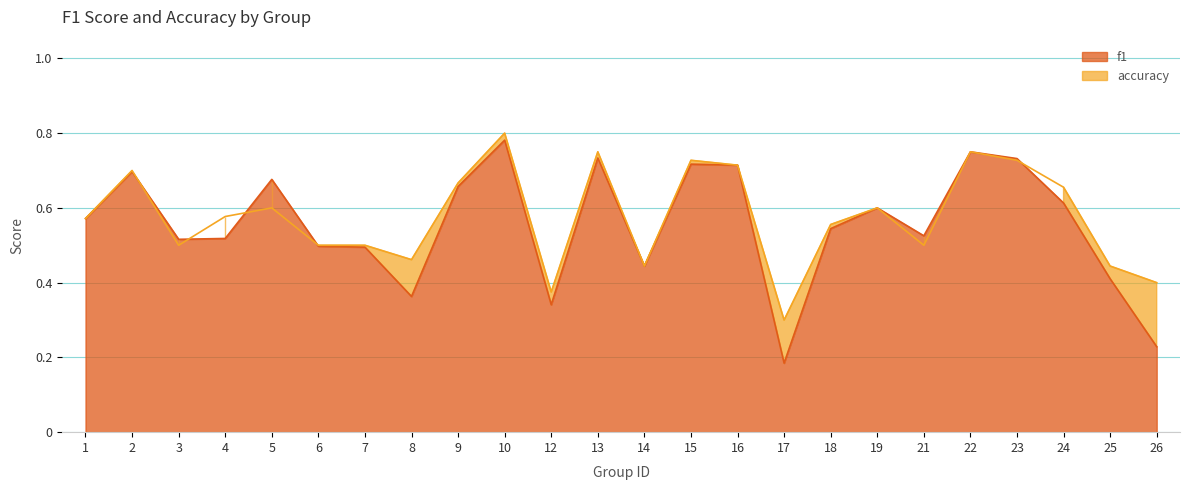

Which category has the lowest value across all series?

17